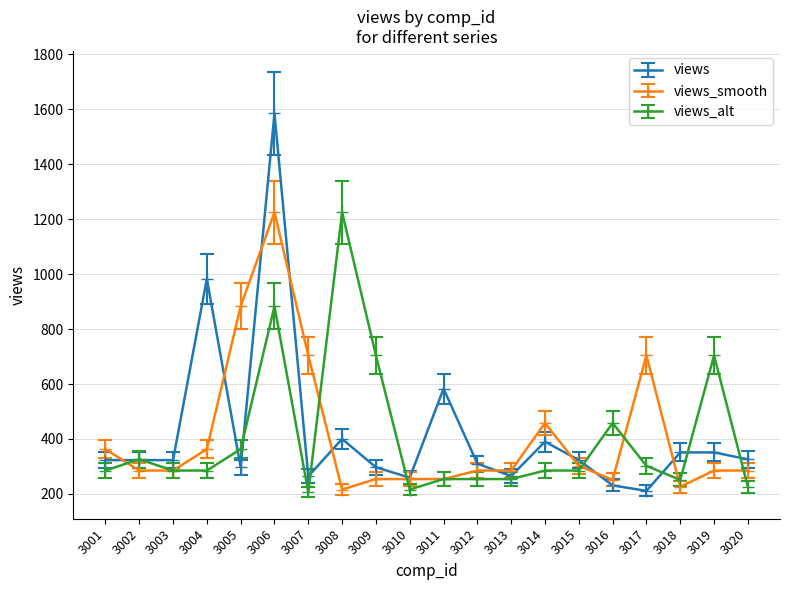

Is the value of views_alt at 3007 greater than the value of views_smooth at 3011?

No